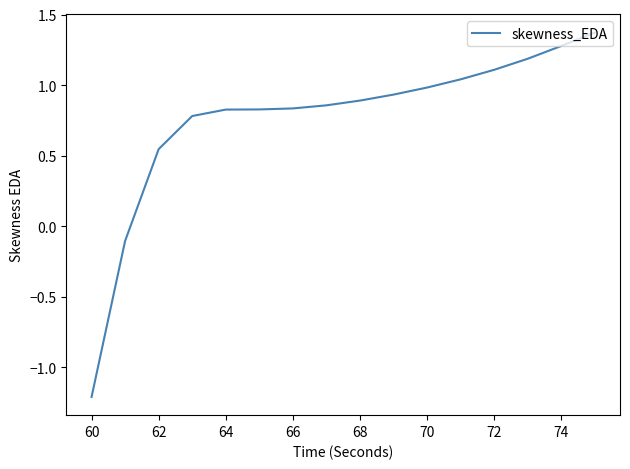

Count the number of categories in the chart.

16